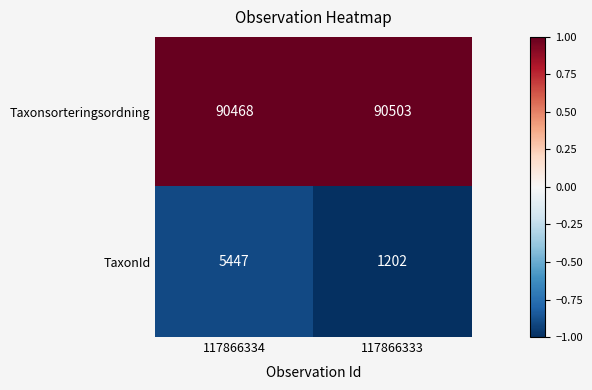

How many data points does each series have?

2